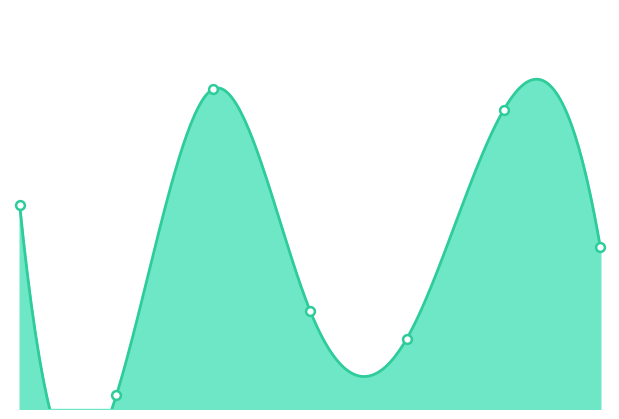

What is the change in value from 3 to 5?

+57